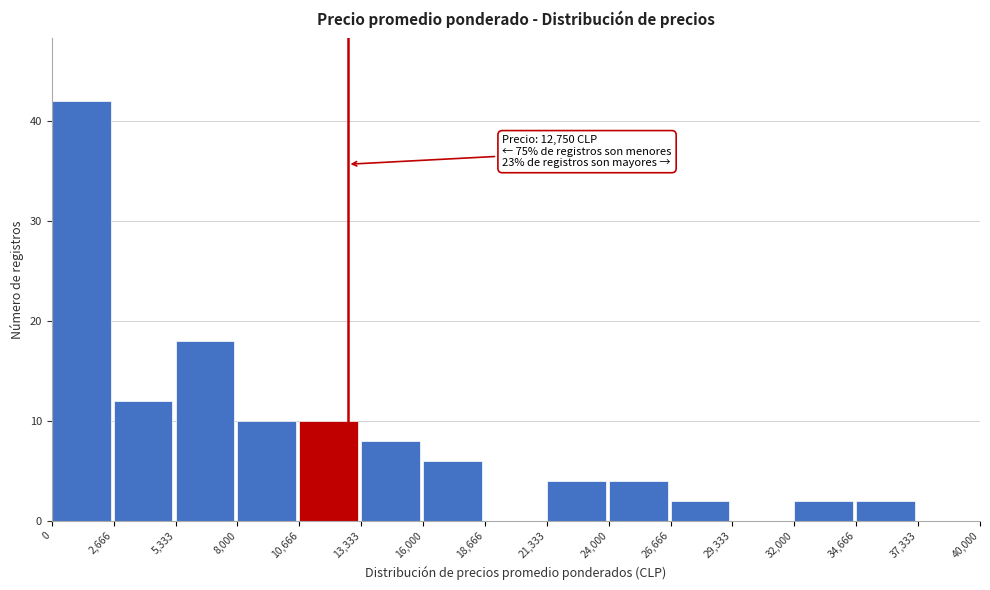

Which range on the x-axis has the tallest bar?

0 to 2,666